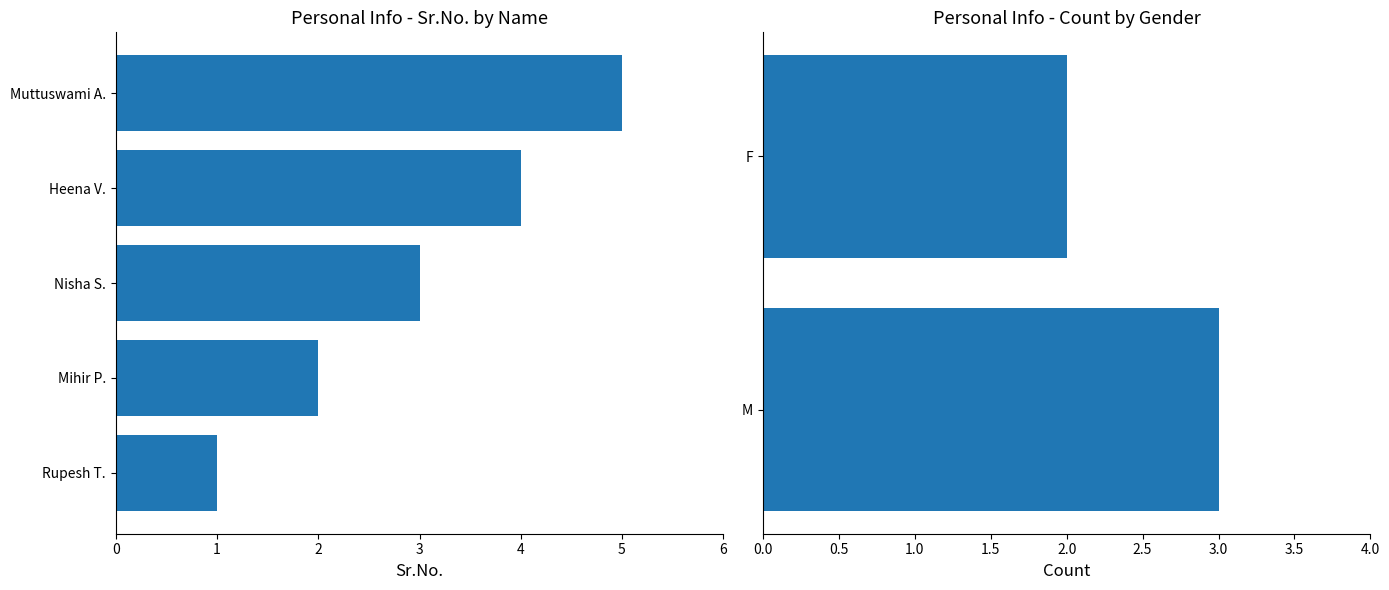

What is the difference between the maximum and minimum values?

4